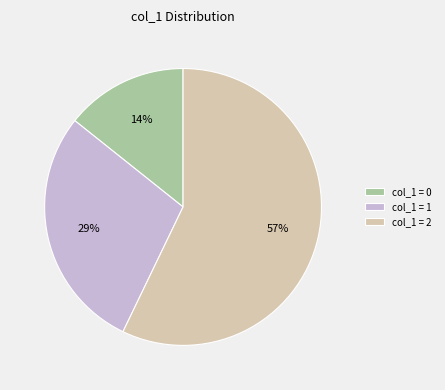

Count the number of slices in the pie.

3